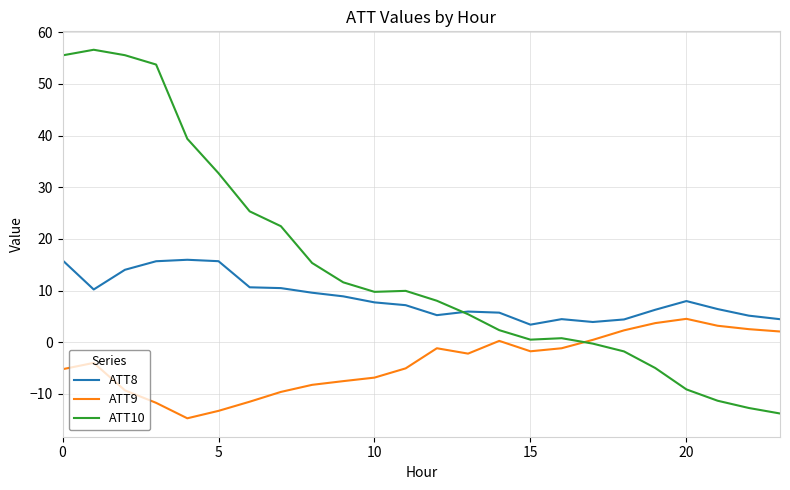

What is the sum of all ATT9 values?

-94.4